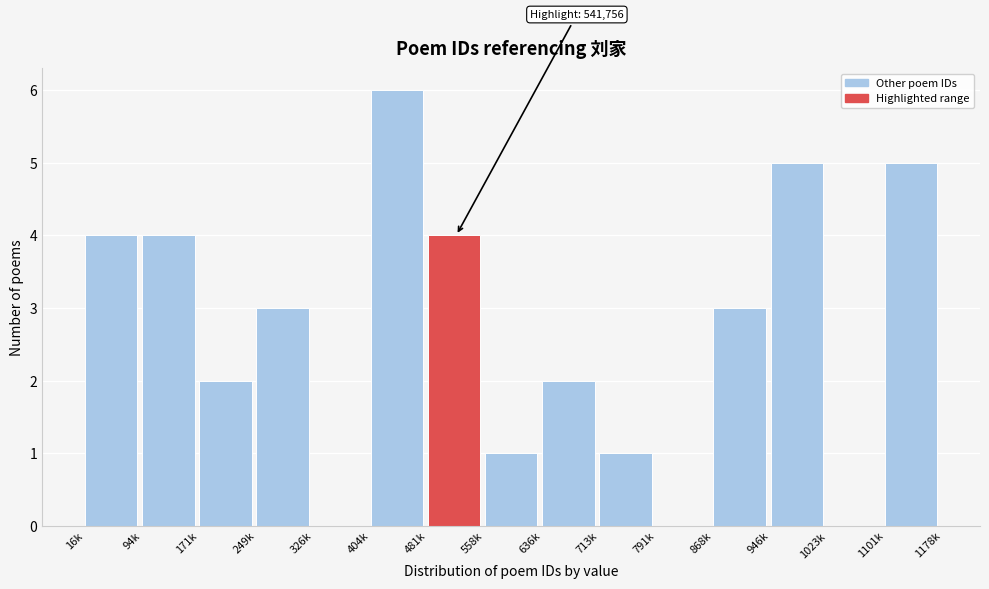

Reading left to right, what are all the values shown in this chart?

16k=4	94k=4	171k=2	249k=3	326k=0	404k=6	481k=4	558k=1	636k=2	713k=1	791k=0	868k=3	946k=5	1023k=0	1101k=5